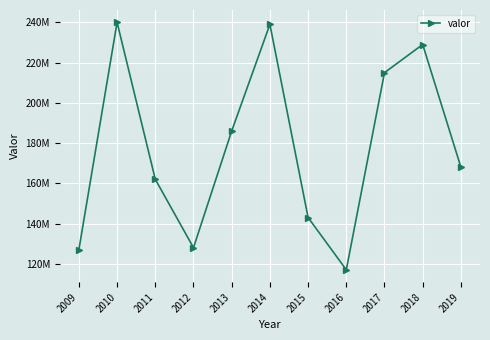

Where is the first local minimum?

2012